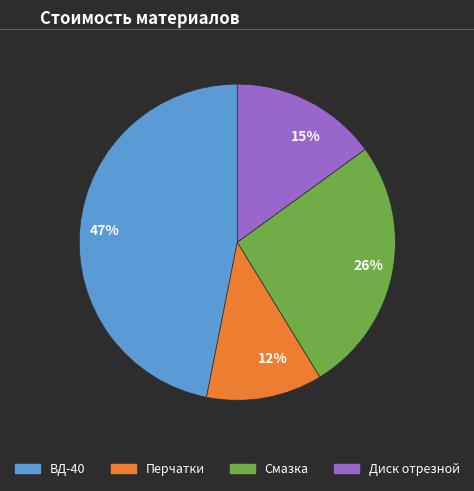

Rank the categories by value from highest to lowest.

ВД-40, Смазка, Диск отрезной, Перчатки